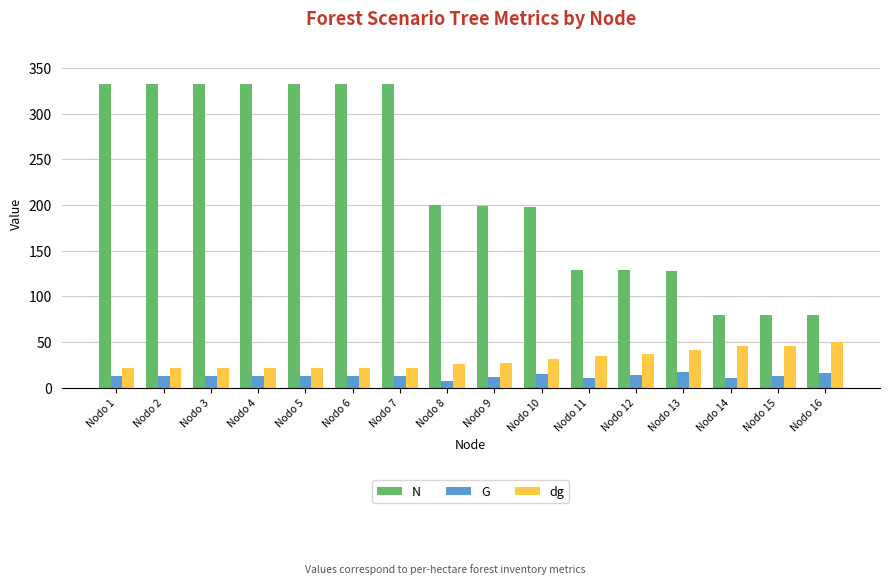

What is the average value of the dg series?

30.5